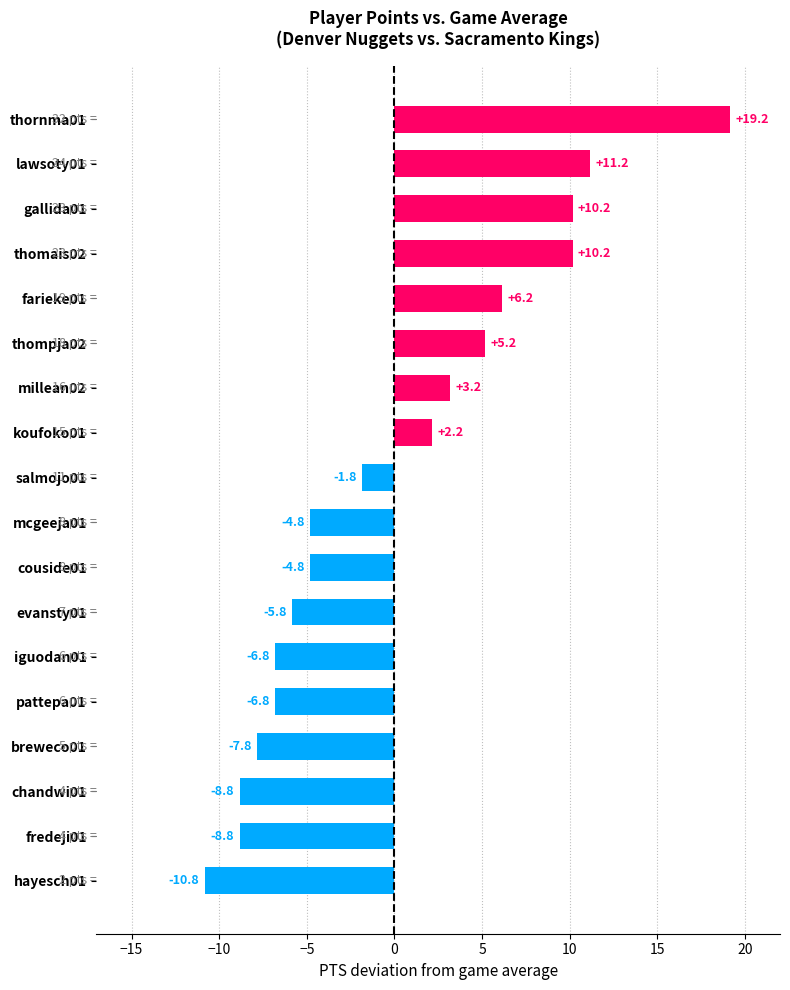

What value does the data have at salmojo01?

-1.8